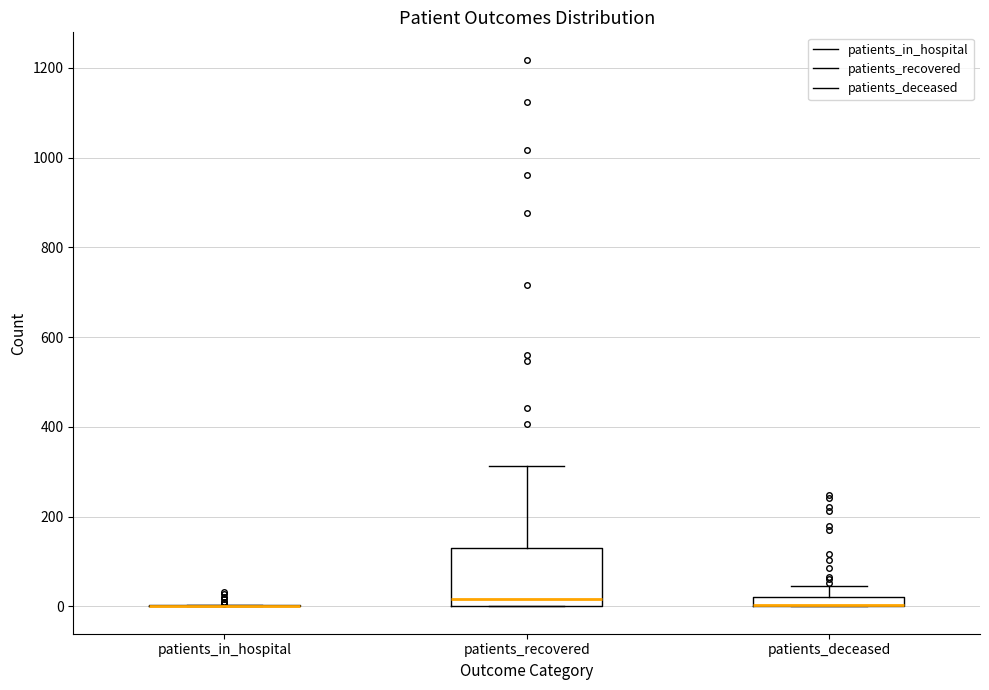

Comparing the boxes themselves (not the whiskers), which one is the tallest?

patients_recovered